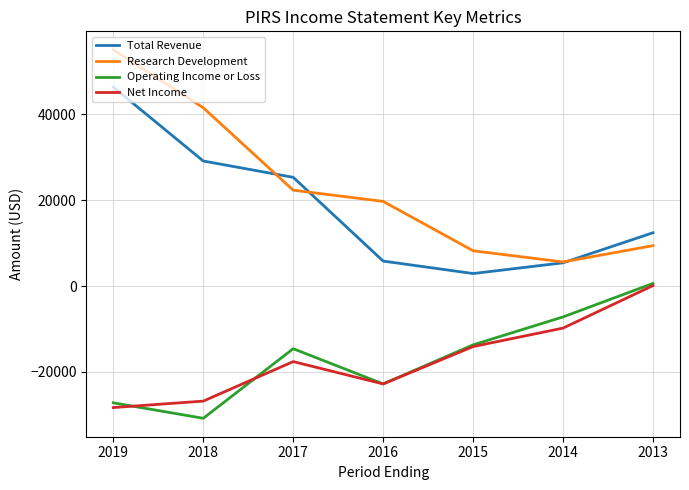

What is the average value of the Total Revenue series?

18171